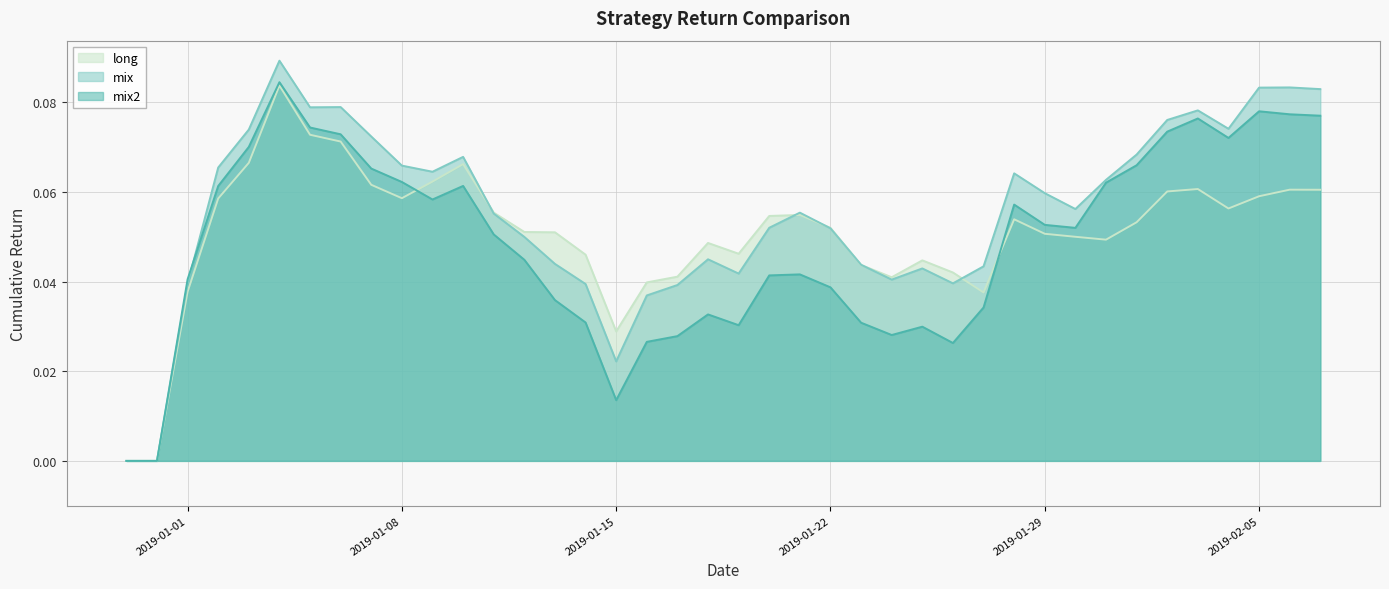

What are all the series names shown in the legend?

long, mix, mix2